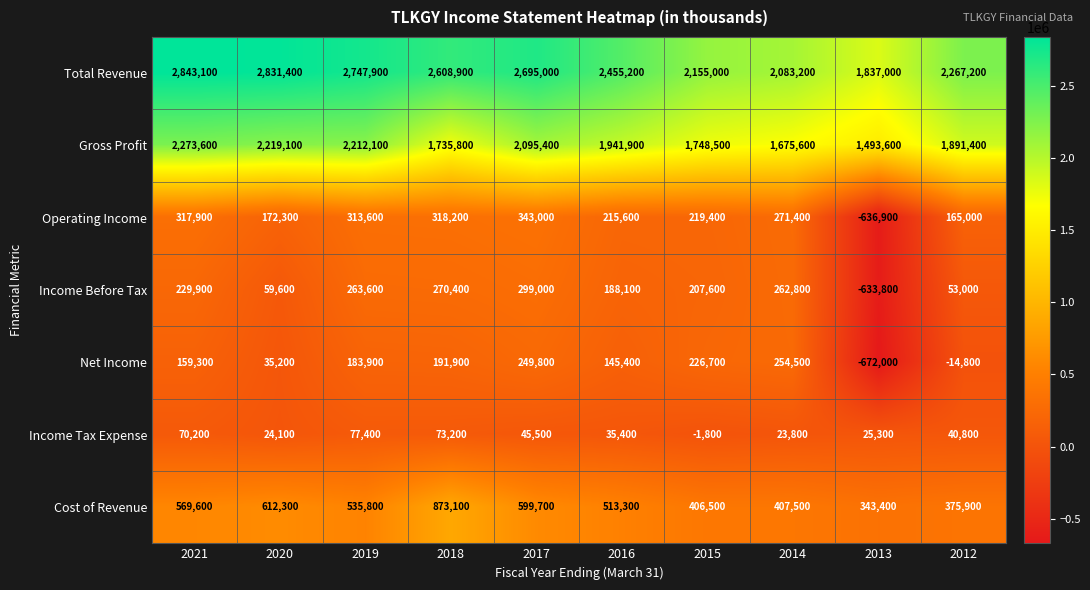

At which category does the chart reach its peak across all series?

2021